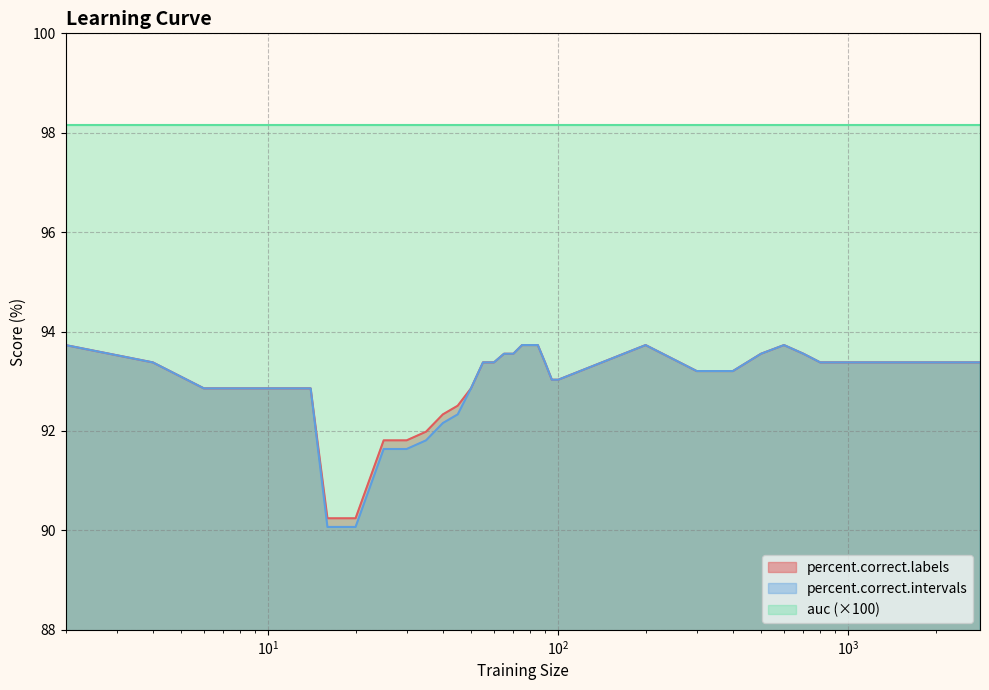

What is the value of the percent.correct.intervals point at the 8th from the left?

90.1